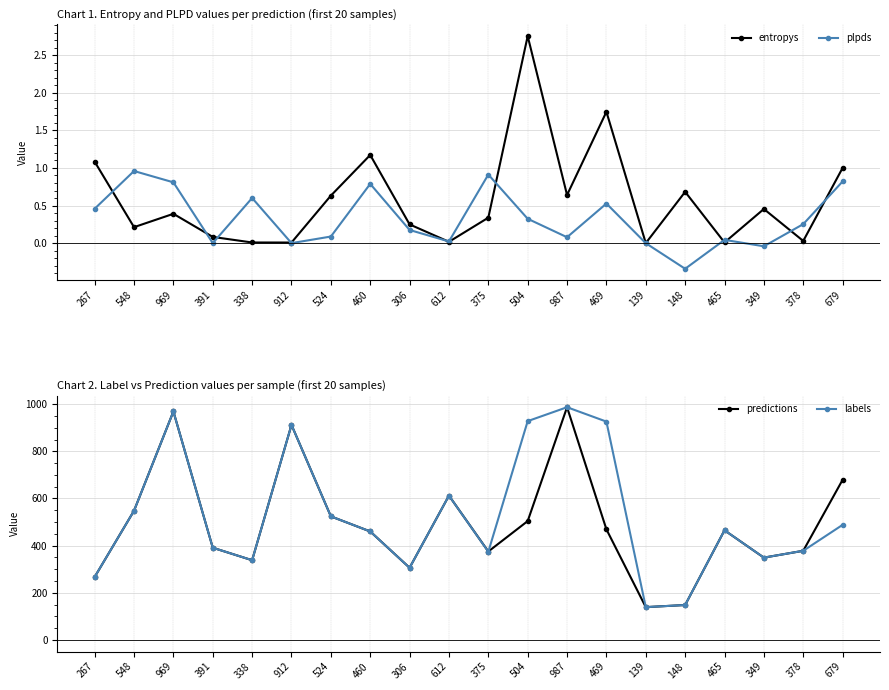

What are all the series names shown in the legend?

entropys, plpds, predictions, labels